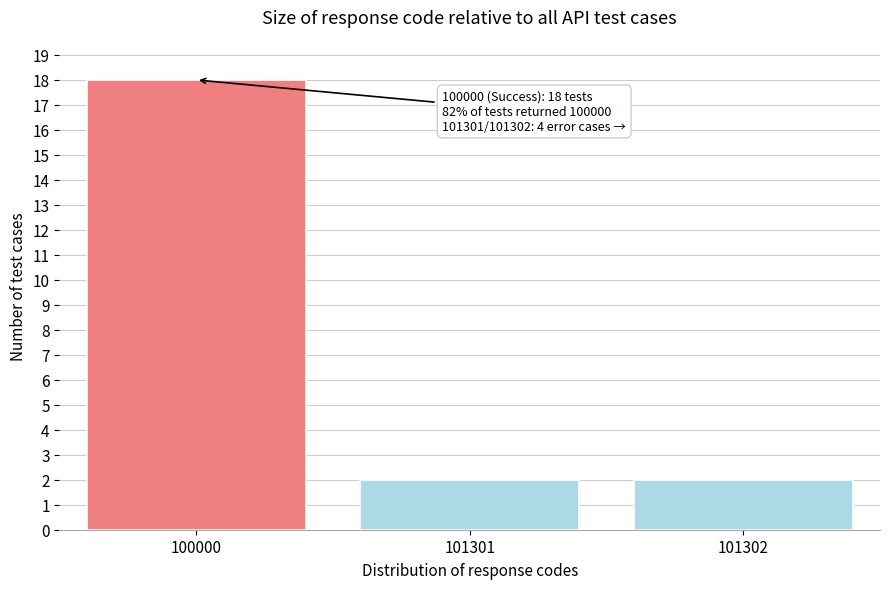

Reading left to right, transcribe all the data shown in this chart.

100000=18	101301=2	101302=2